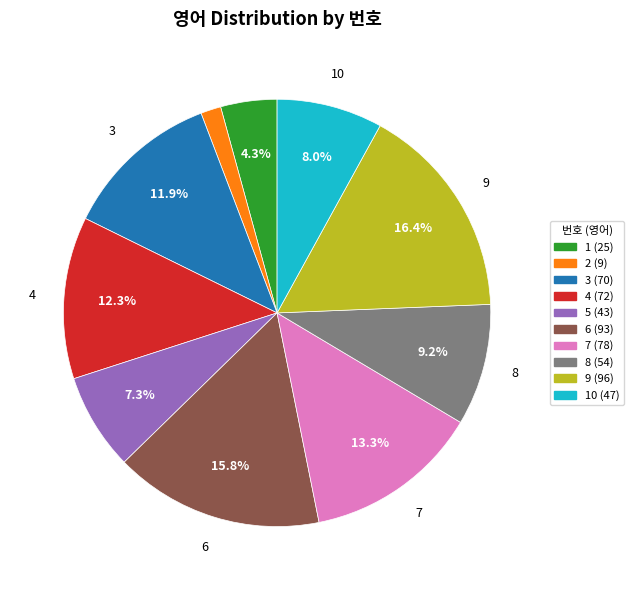

Is there a majority slice in this chart?

No